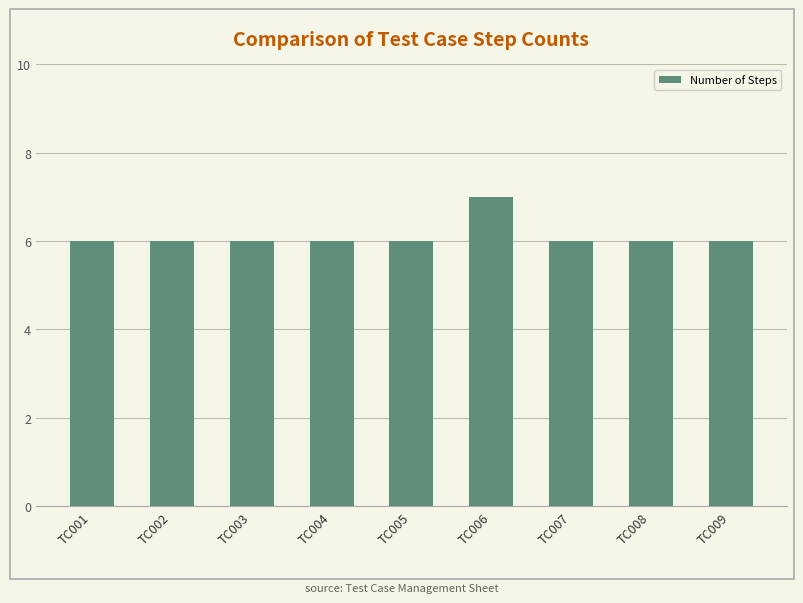

What is the maximum value shown in the chart?

7